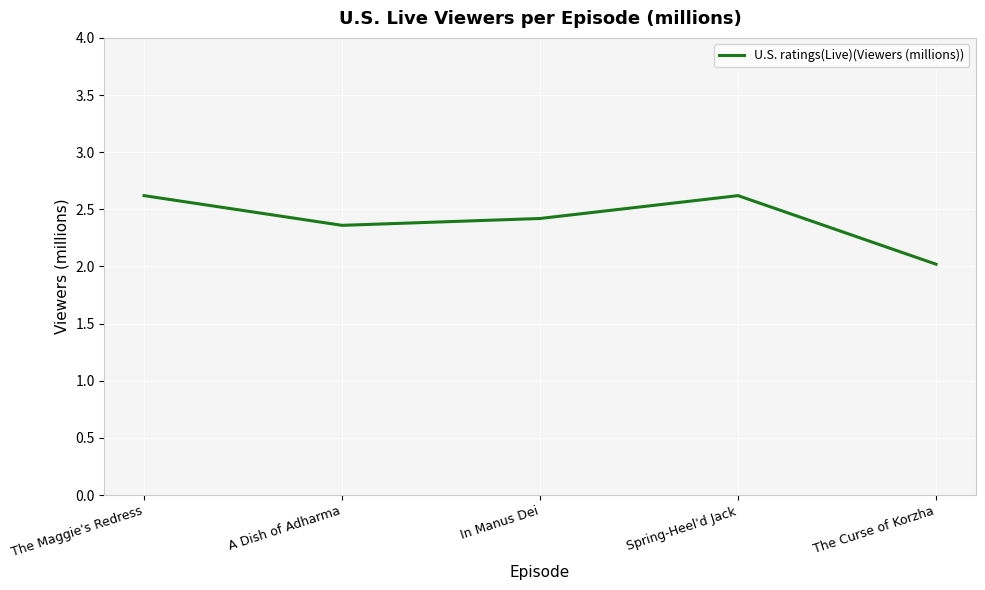

What is the change in value from A Dish of Adharma to In Manus Dei?

+0.1